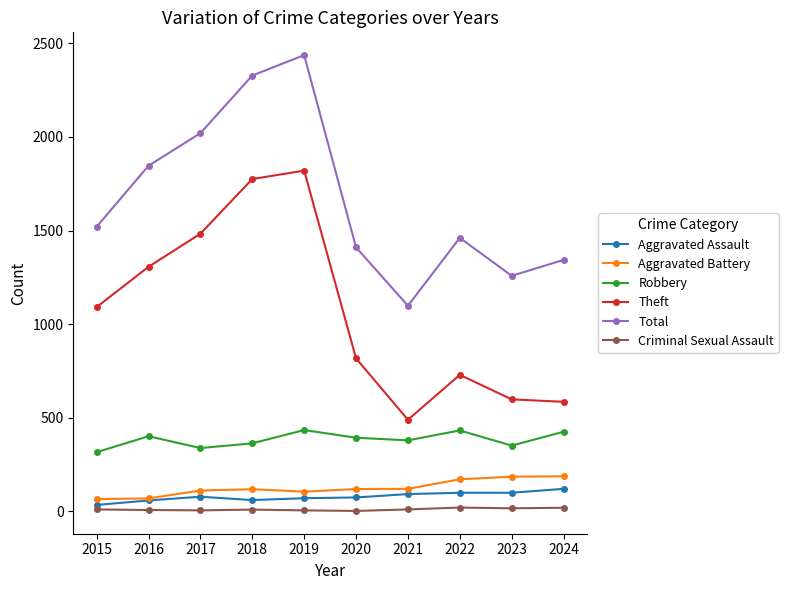

True or false: Theft has a value of 817 at 2020.

True